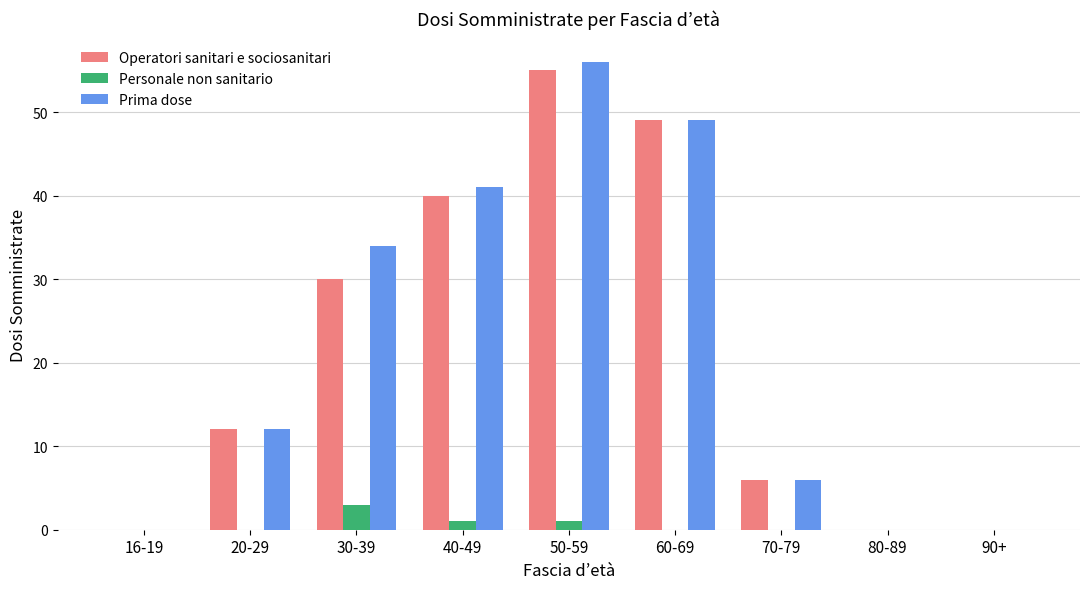

Where is Operatori sanitari e sociosanitari nearest to the value 27?

30-39